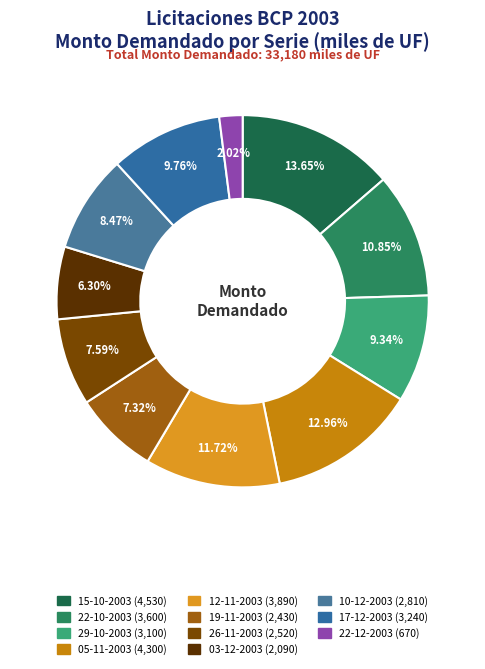

To the nearest percent, what portion does 10-12-2003 represent?

8%